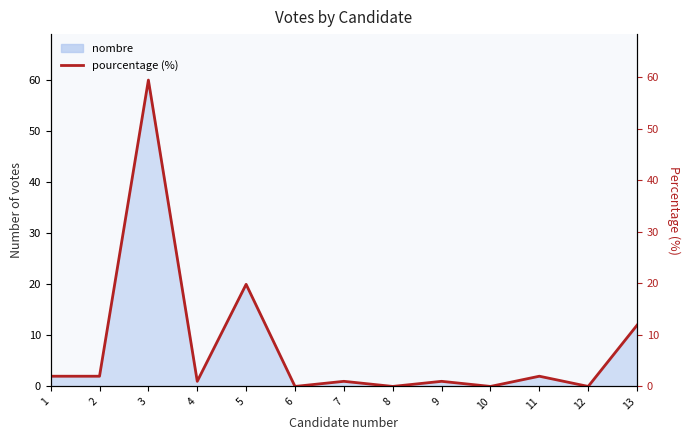

How many lines are shown in the chart?

1